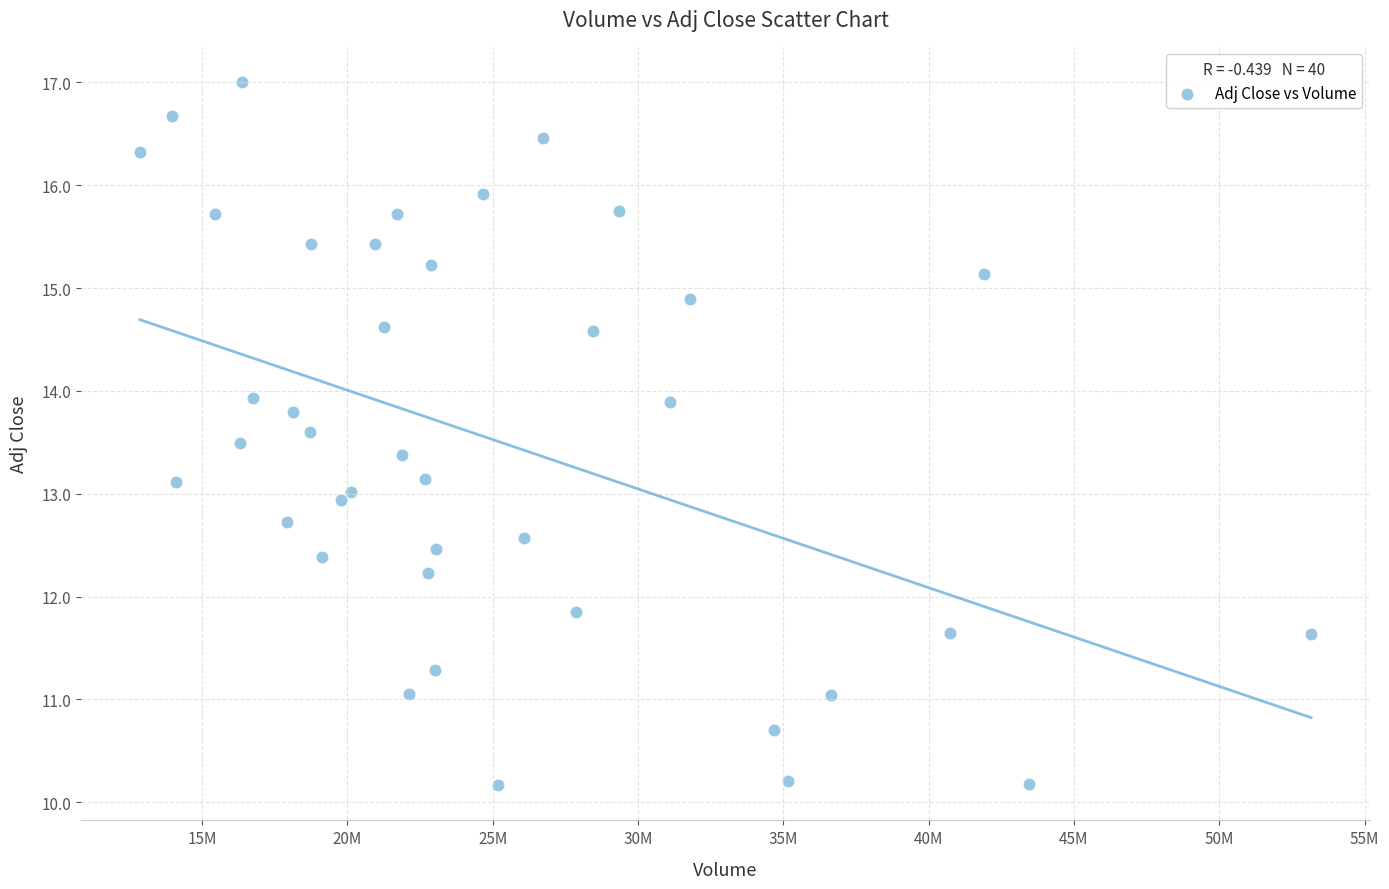

What is the range of Y values (max minus min)?

6.8